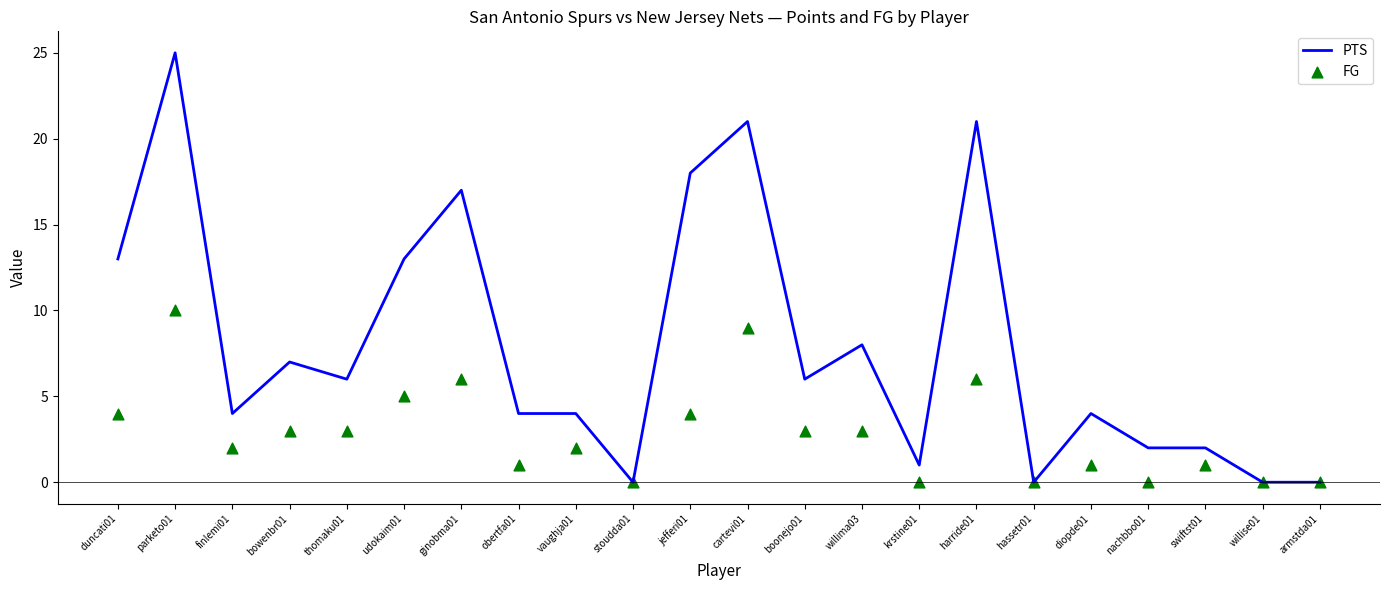

What is the total value across all series at swiftst01?

3